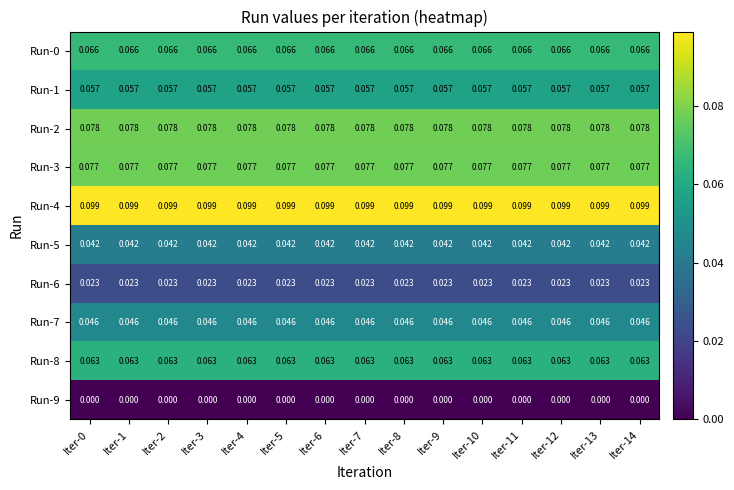

Is the value of Run-8 at Iter-8 greater than the value of Run-6 at Iter-11?

Yes